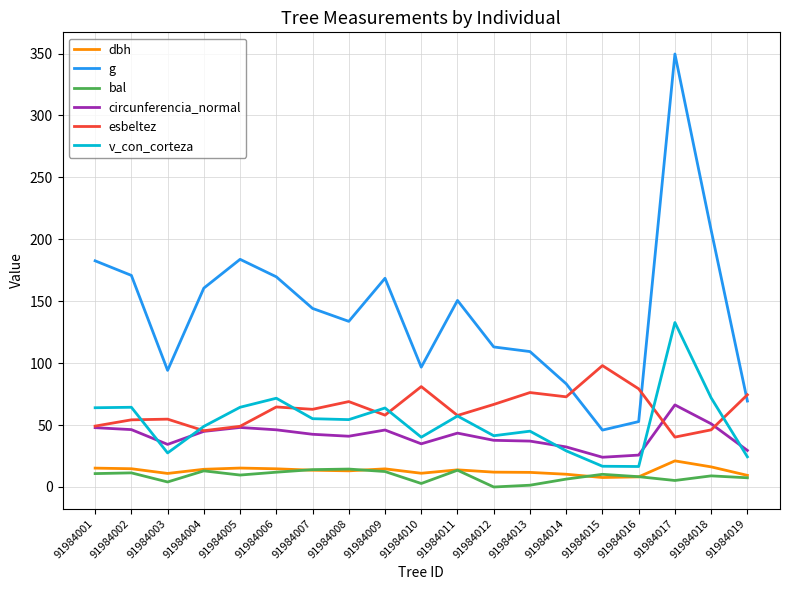

True or false: bal and v_con_corteza intersect in this chart.

False